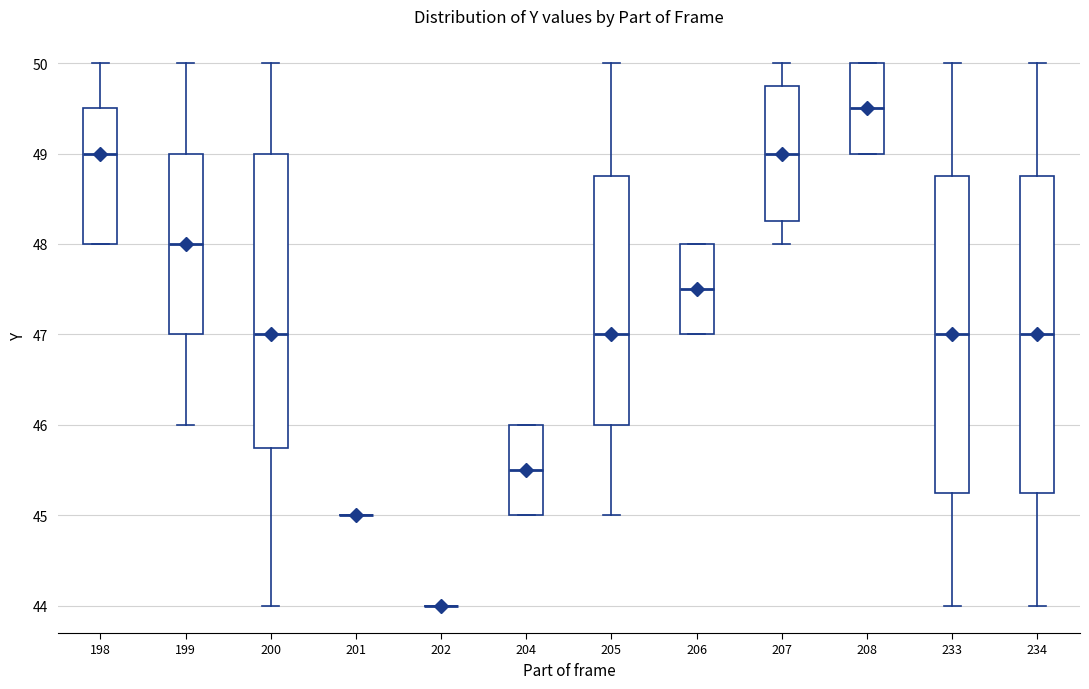

Where is the lower edge of the box at x = 206 on the y-axis? The values are not printed on the chart, so give them approximately, as read against the axis.

47.0